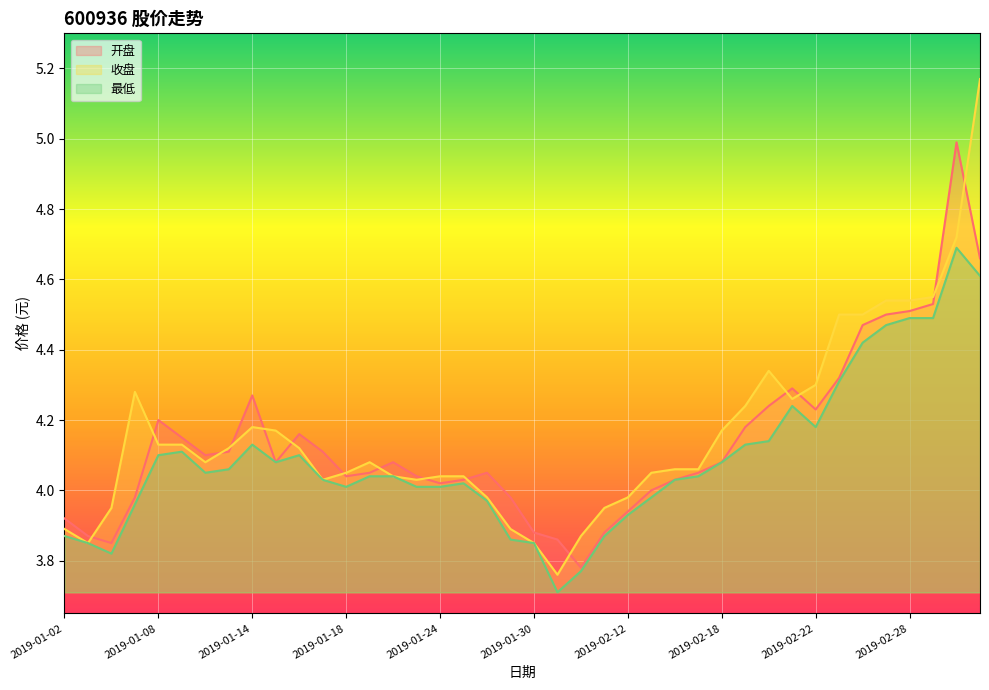

At which label is 收盘 closest to 4?

2019-01-28